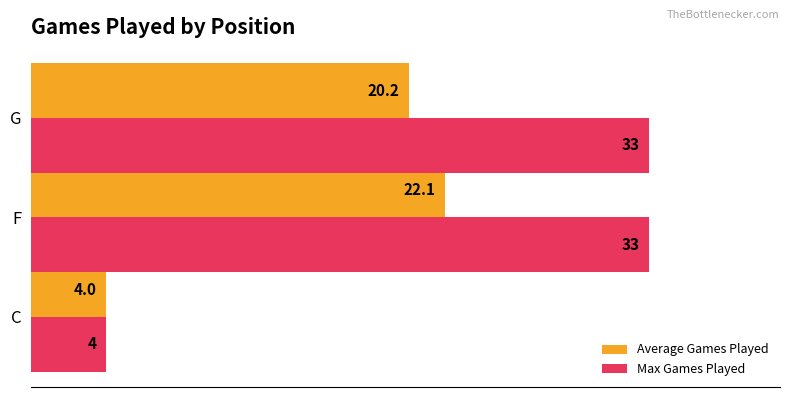

What is the approximate value of Max Games Played at C?

4.0